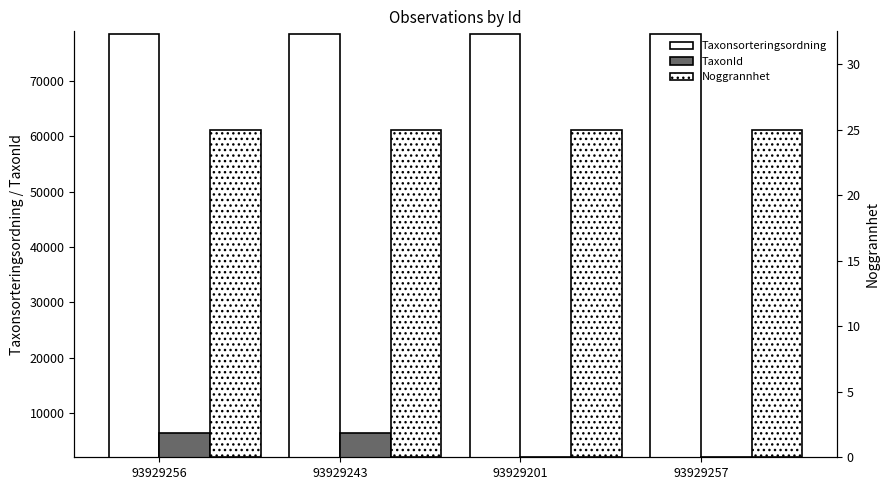

What is the average value of the Noggrannhet series?

25